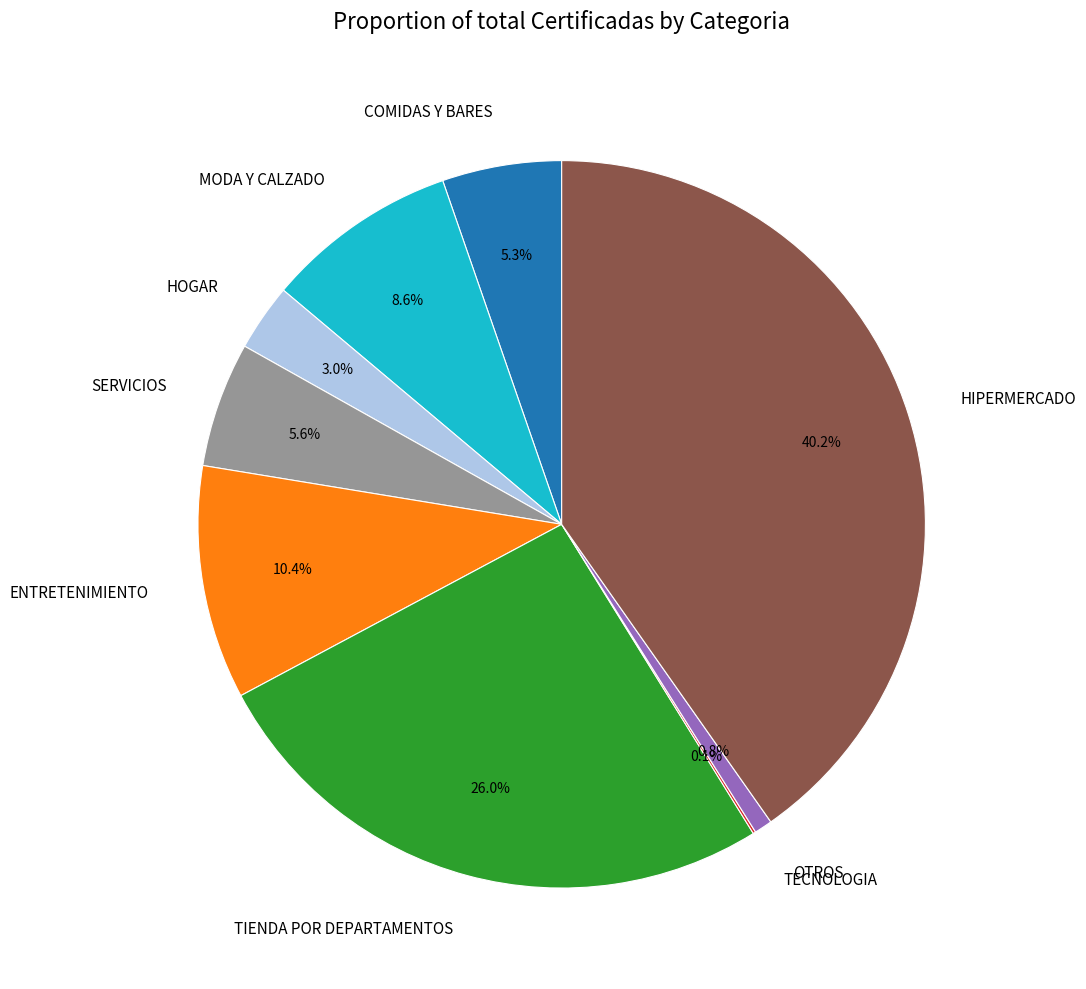

To the nearest percent, what is the difference between the largest and smallest slice percentages?

40%